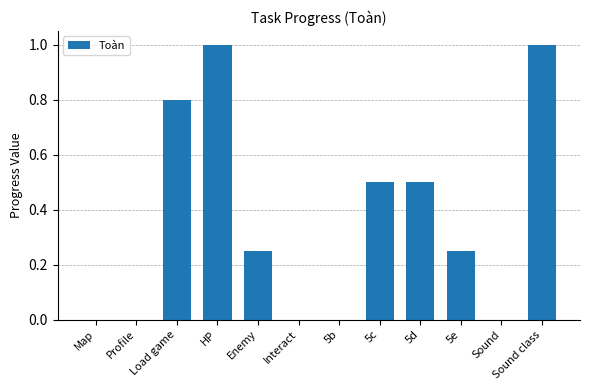

True or false: the data shows 0.0 at Map.

True